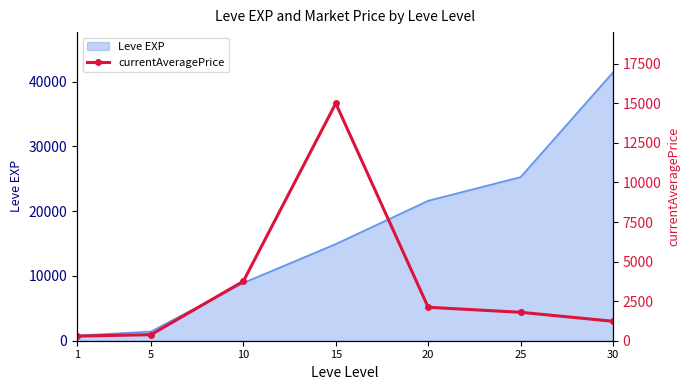

How many lines are shown in the chart?

1